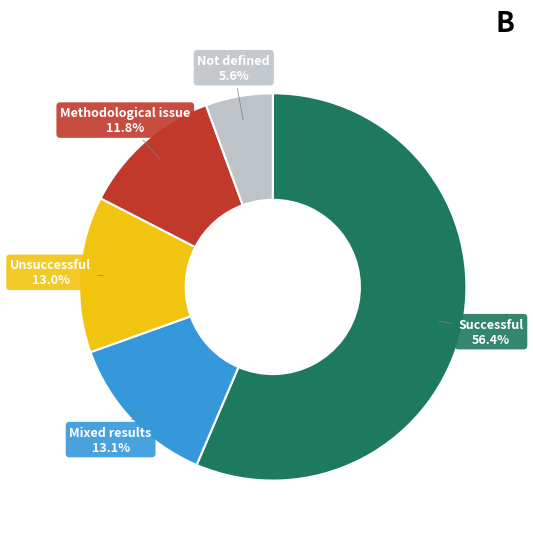

Does any single category account for the majority?

Yes